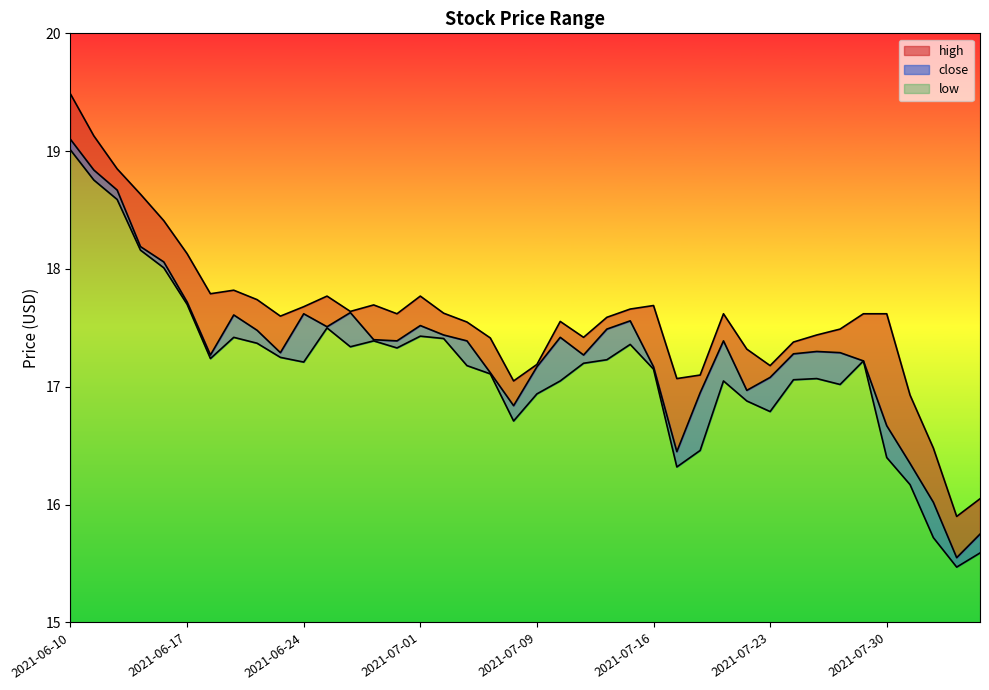

True or false: low and high intersect in this chart.

False